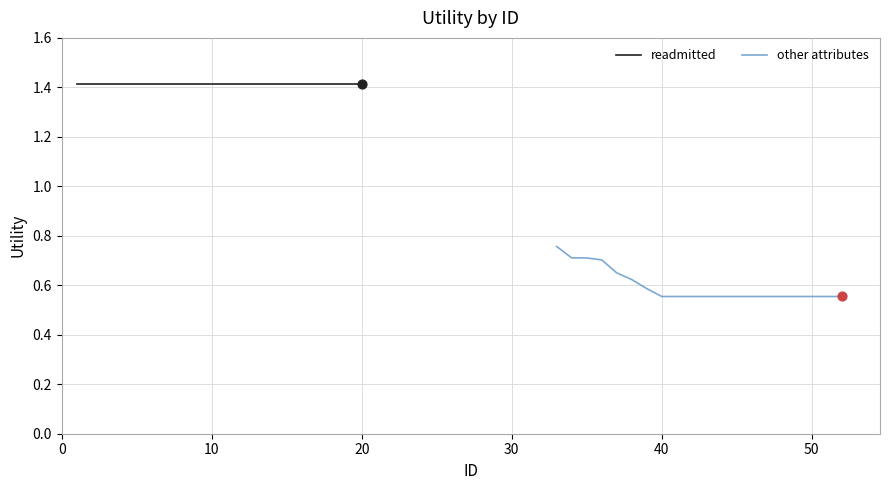

Which series has the widest spread of Y values?

other attributes